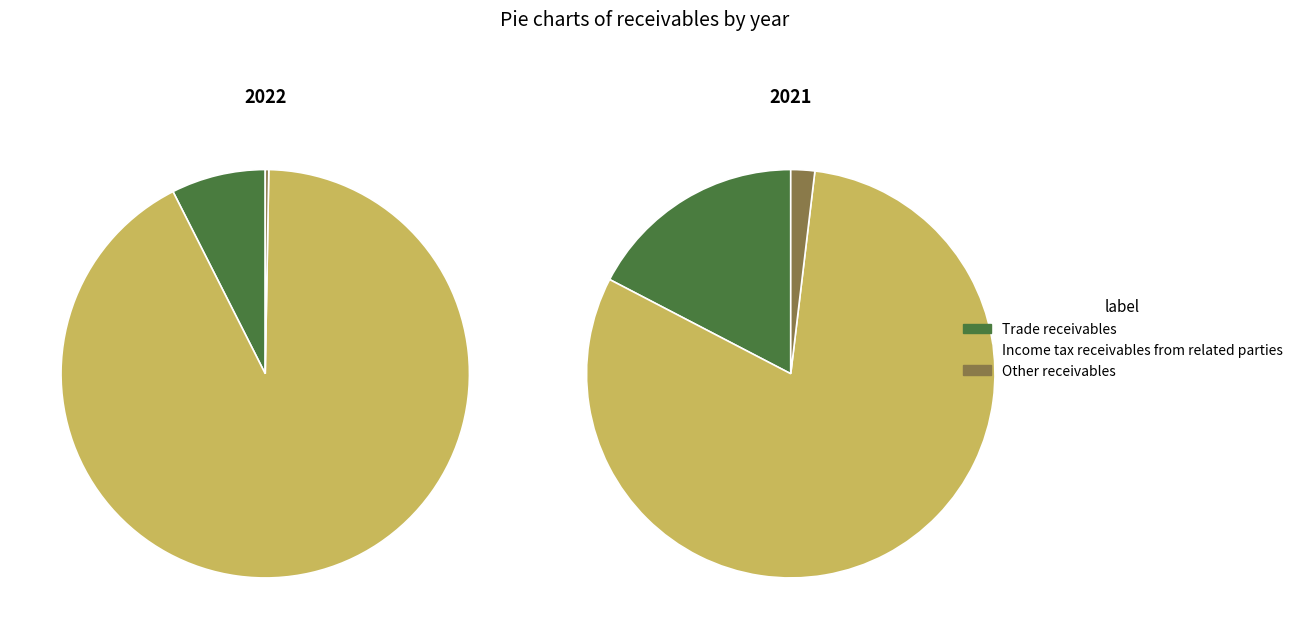

To the nearest percent, what portion does Income tax receivables from related parties represent?

81%